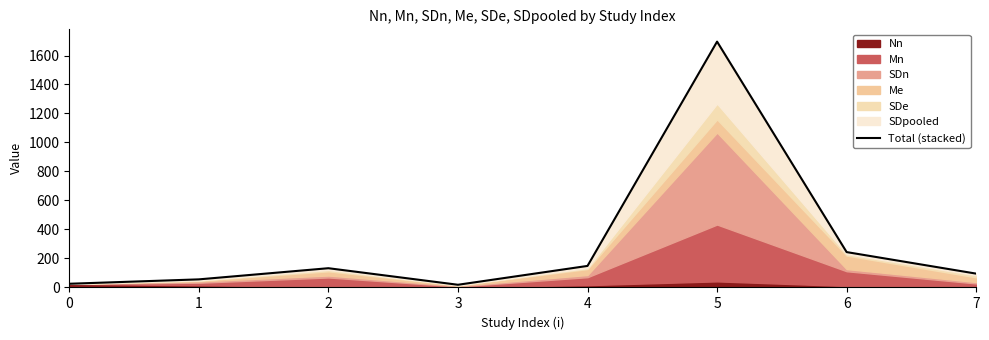

The value at 3 is 18.6. True or false?

True